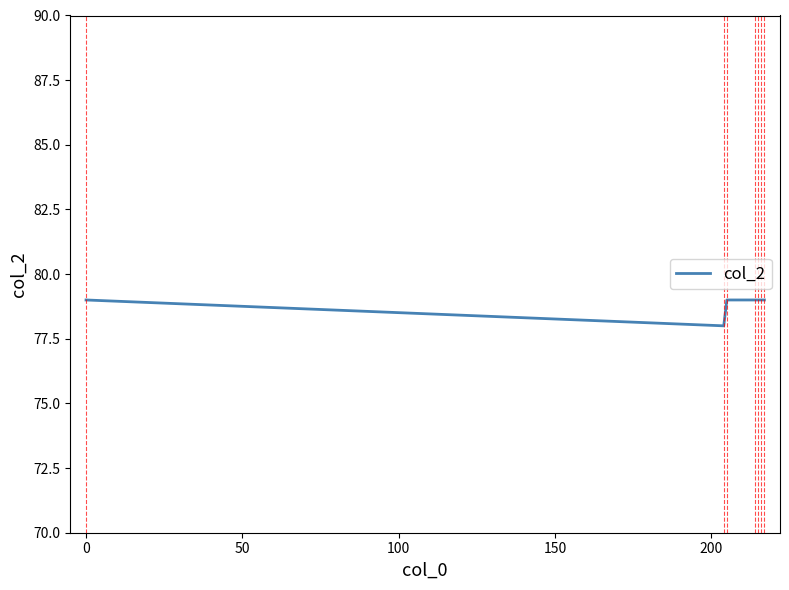

What is the maximum value shown in the chart?

79